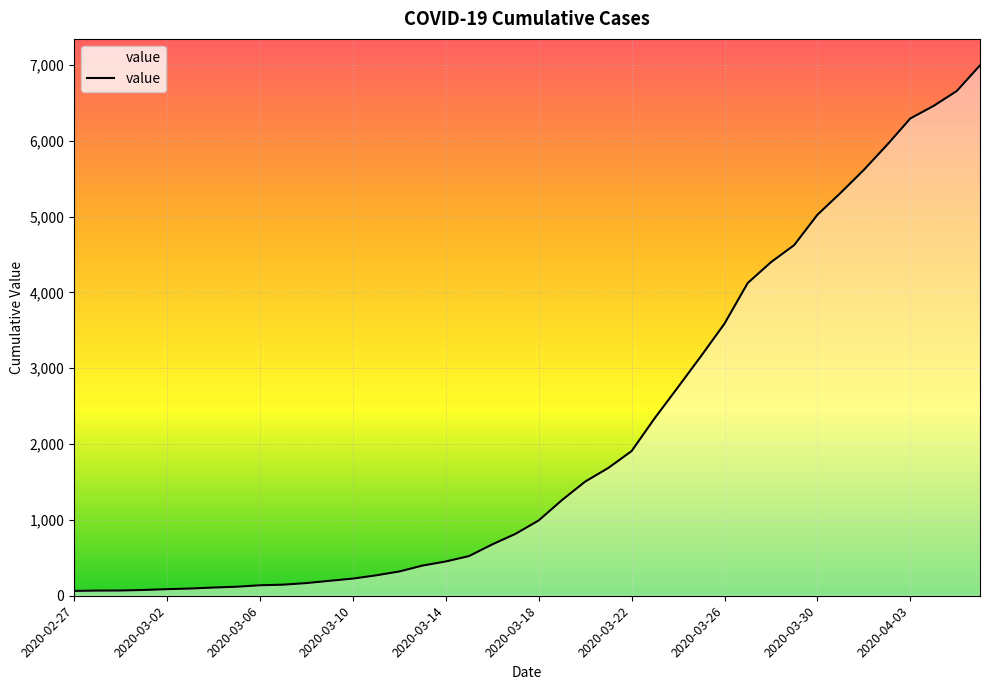

What is the greatest value displayed?

6995